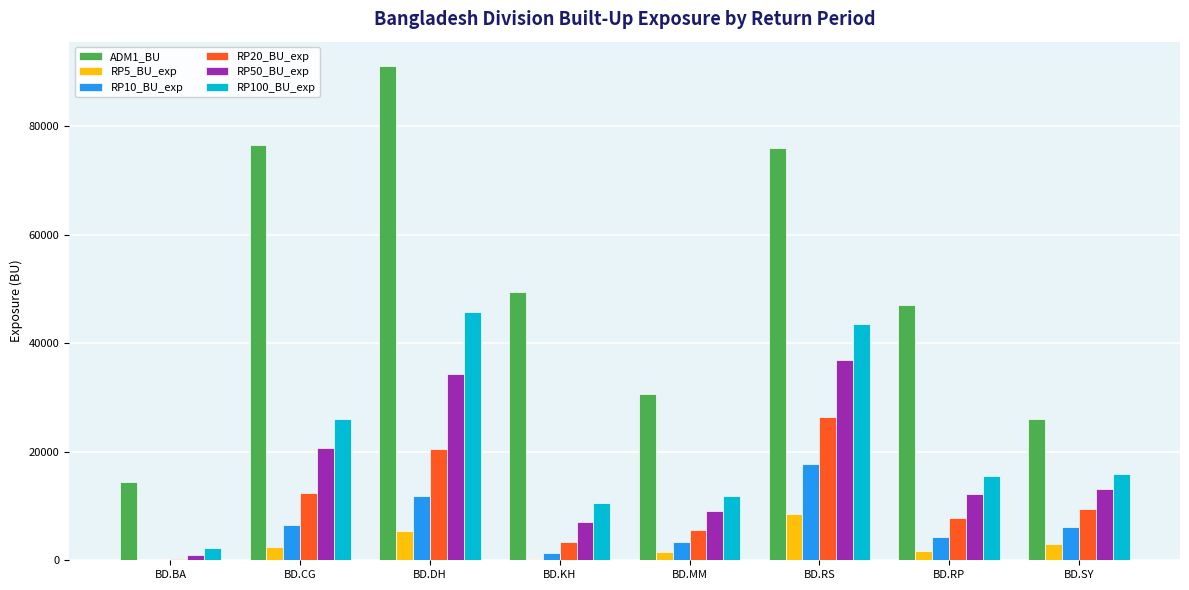

How many data points does each series have?

8